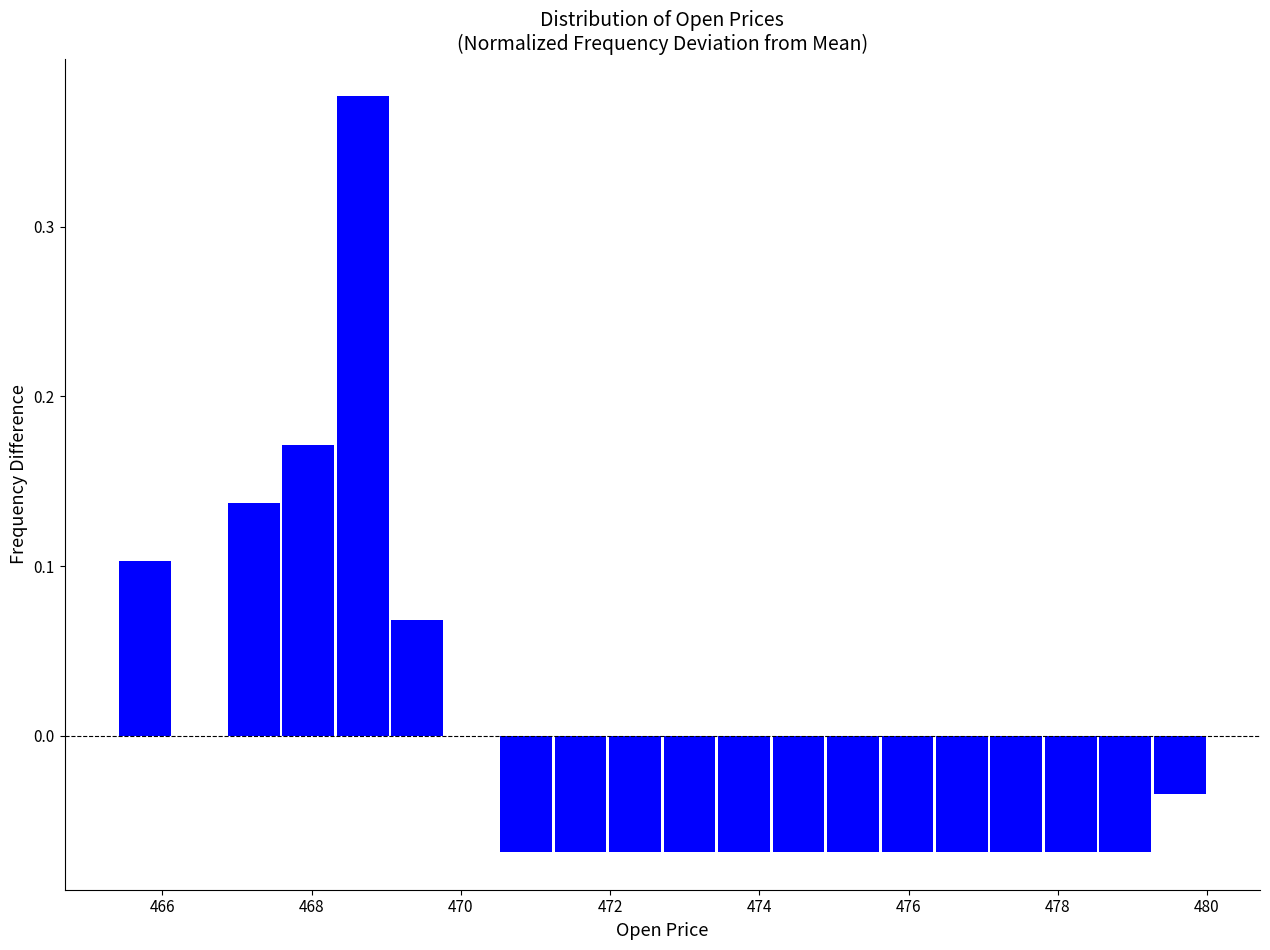

Around what value on the x-axis is the tallest bar? Give the approximate position of its centre, as read against the axis.

468.6